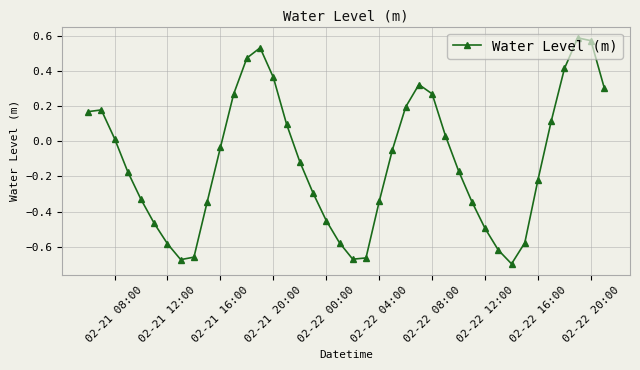

True or false: there are more than 0 points higher than both neighbors.

True